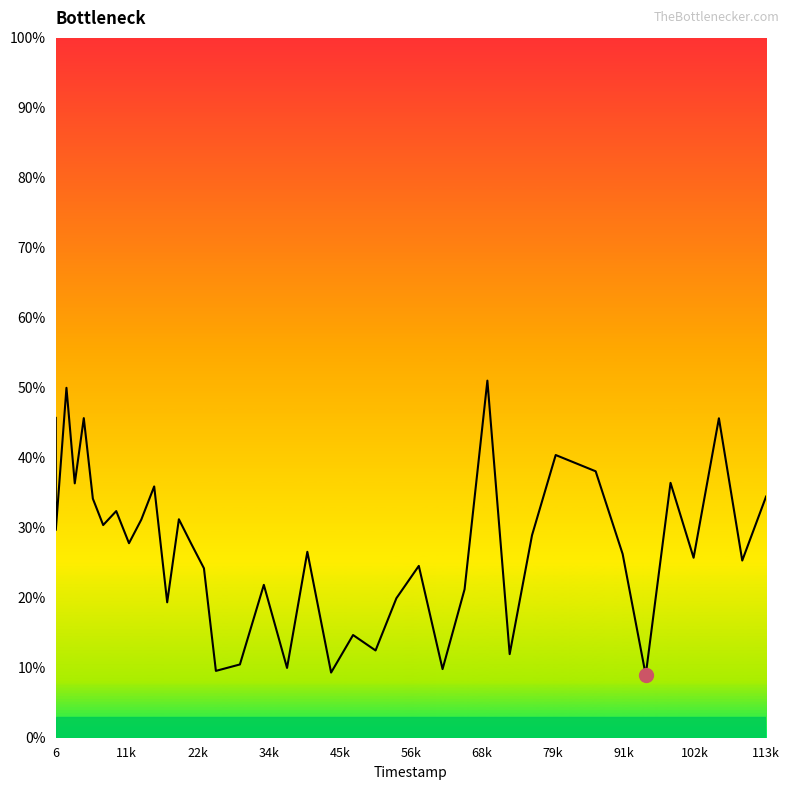

What is the smallest value displayed?

9.0